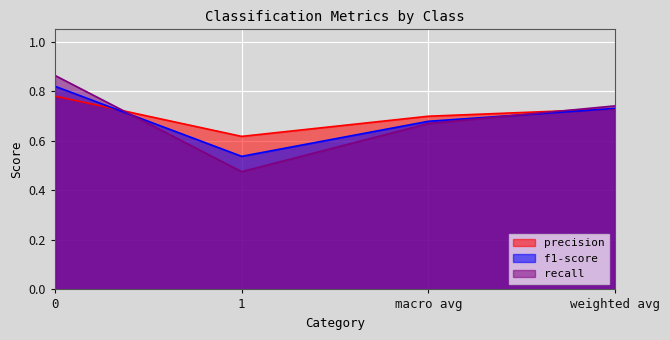

How many interior local valleys does the recall series have?

1